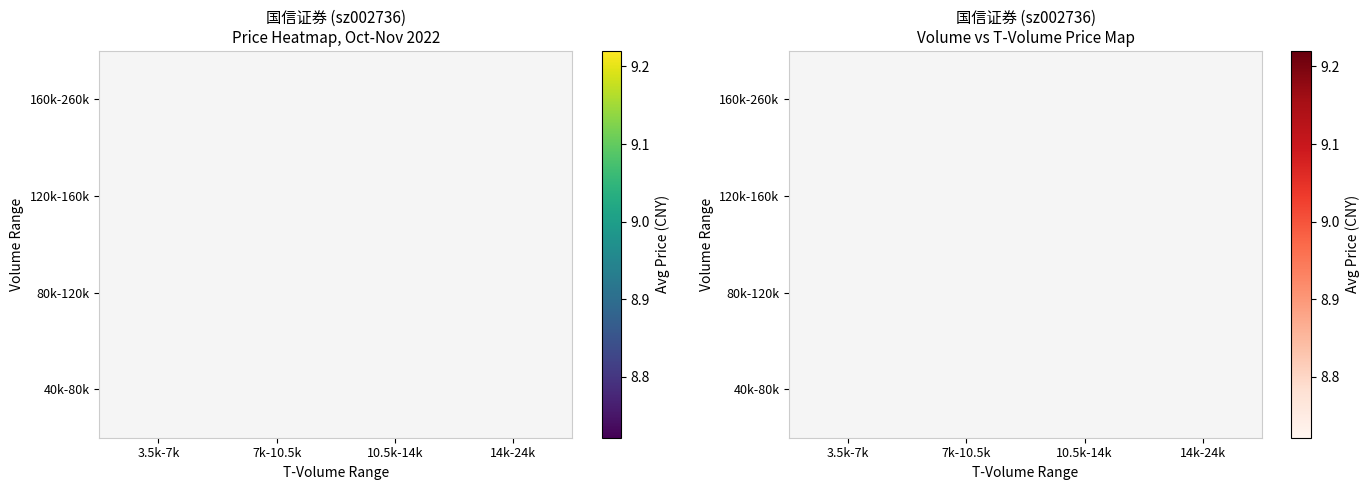

How many series are shown in this chart?

4